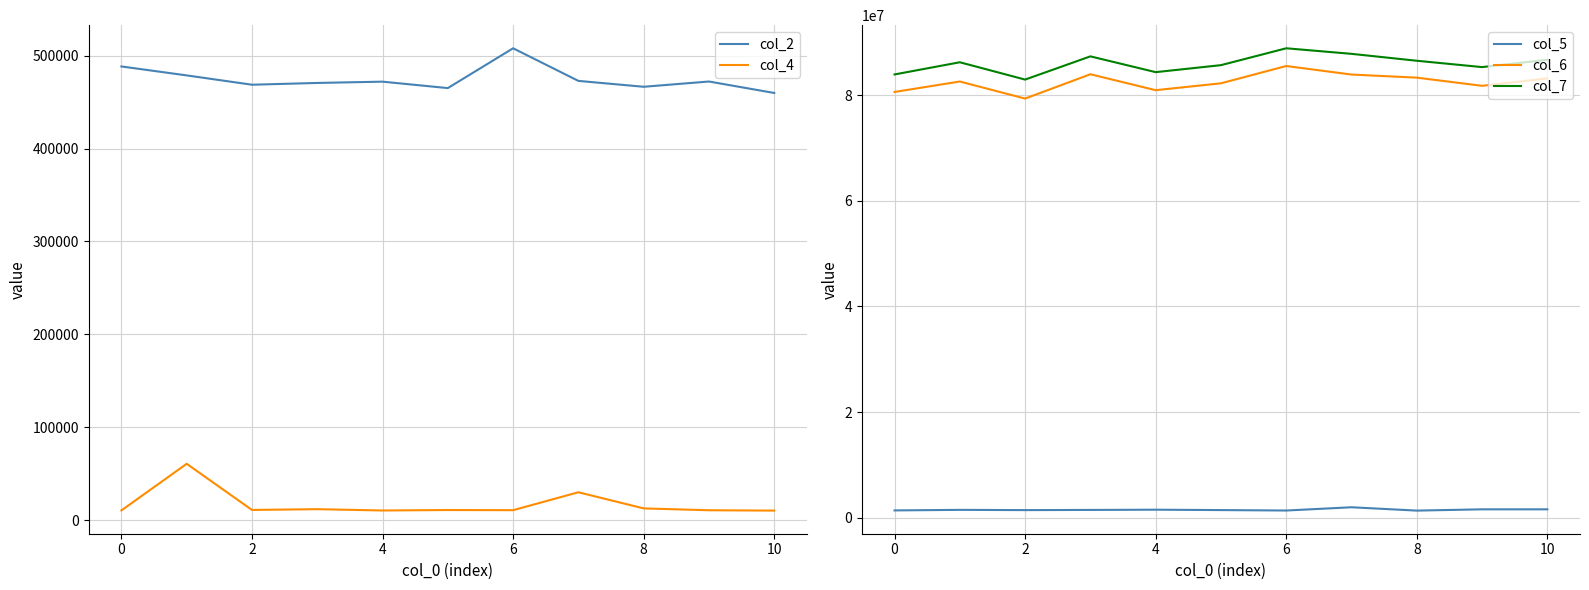

The value of col_7 at 4 is 45228144. True or false?

False